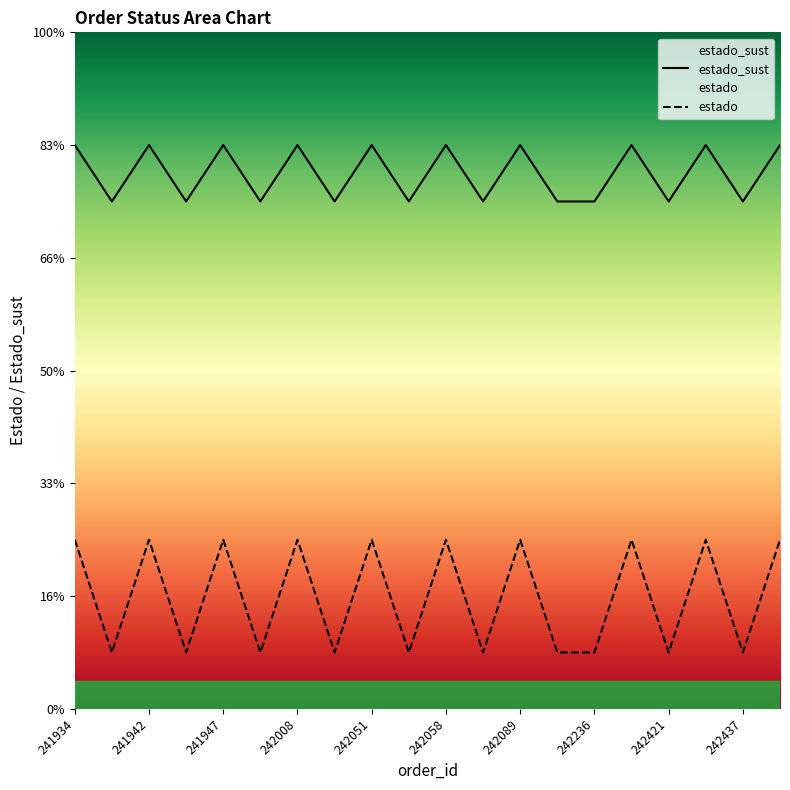

Where is estado nearest to the value 2?

241934